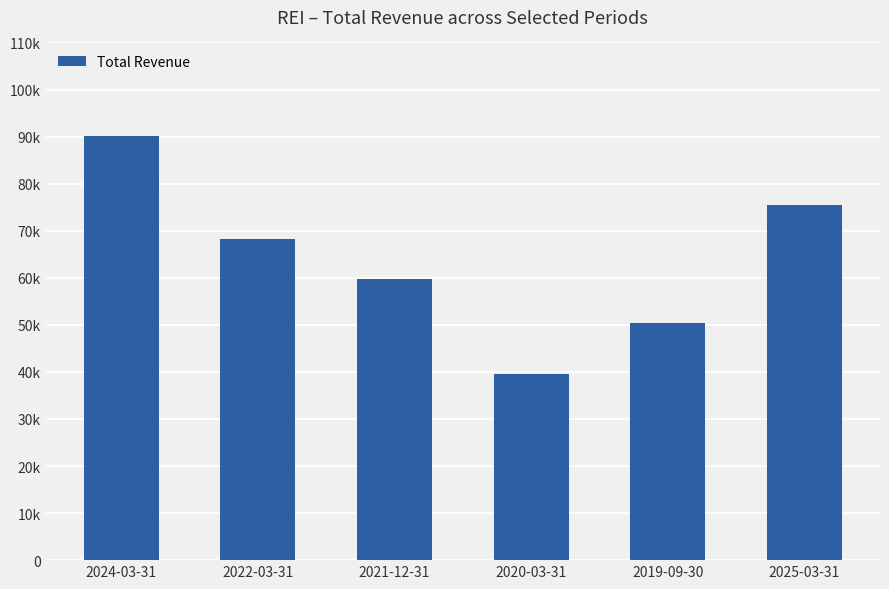

Is it true that the value at 2020-03-31 is 39600?

True